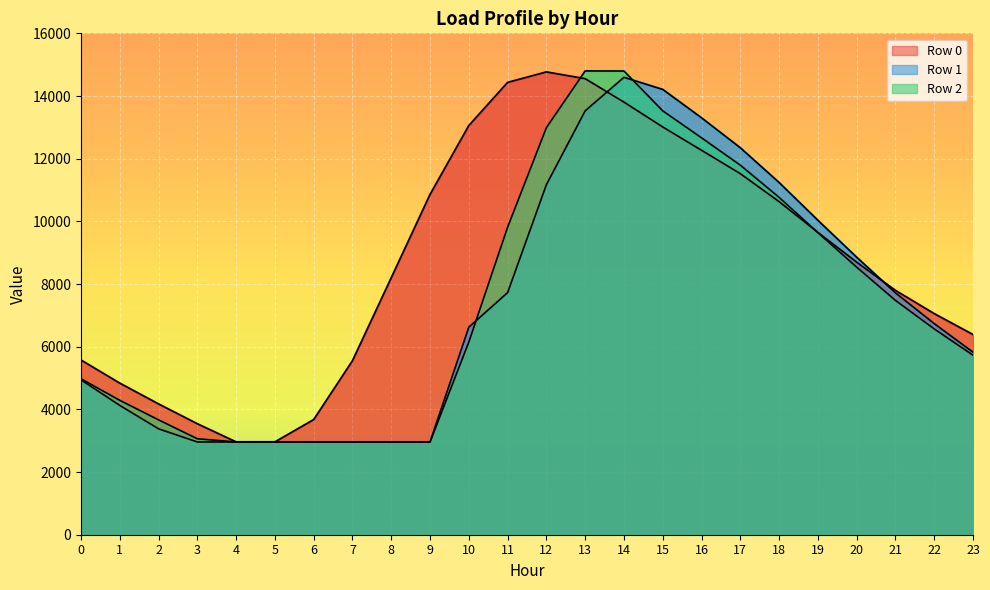

True or false: Row 0 has a value of 5573.5 at 0.

True